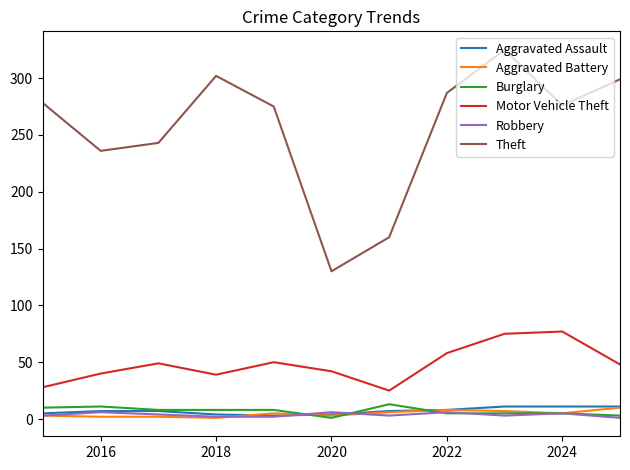

Which series has the largest total across all categories?

Theft